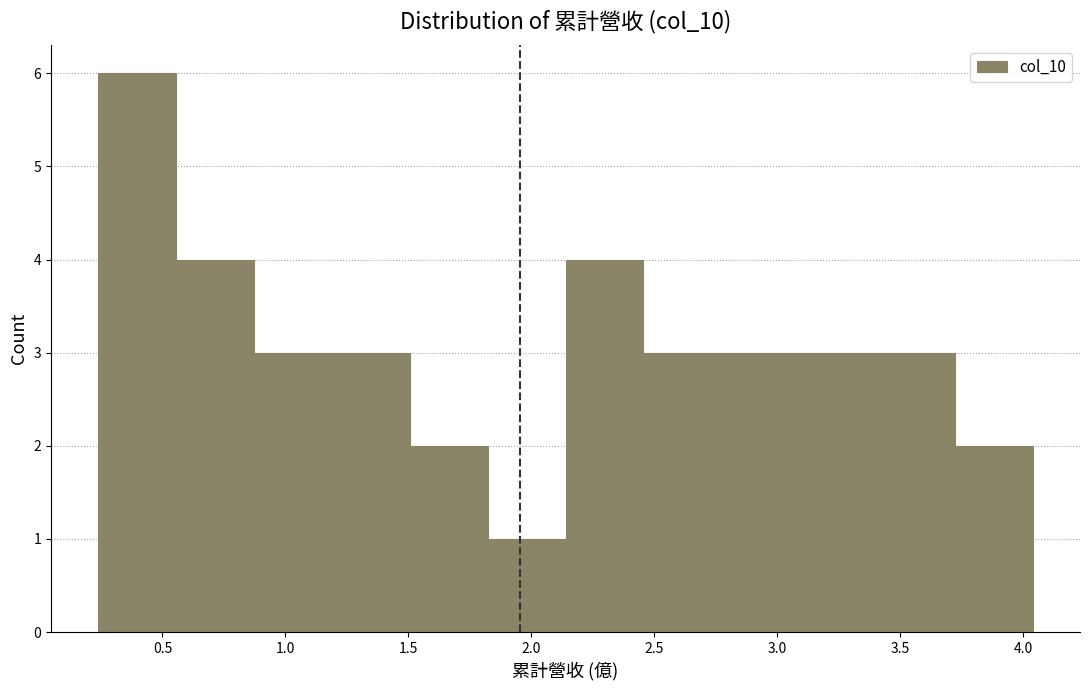

Reading left to right, transcribe this chart: for each bar, give the range it covers on the x-axis and its height. Neither the bar edges nor the heights are printed on the chart, so give them approximately, as read against the axes.

0.25 to 0.55: 6
0.55 to 0.85: 4
0.85 to 1.20: 3
1.20 to 1.50: 3
1.50 to 1.80: 2
1.80 to 2.15: 1
2.15 to 2.45: 4
2.45 to 2.75: 3
2.75 to 3.10: 3
3.10 to 3.40: 3
3.40 to 3.70: 3
3.70 to 4.05: 2